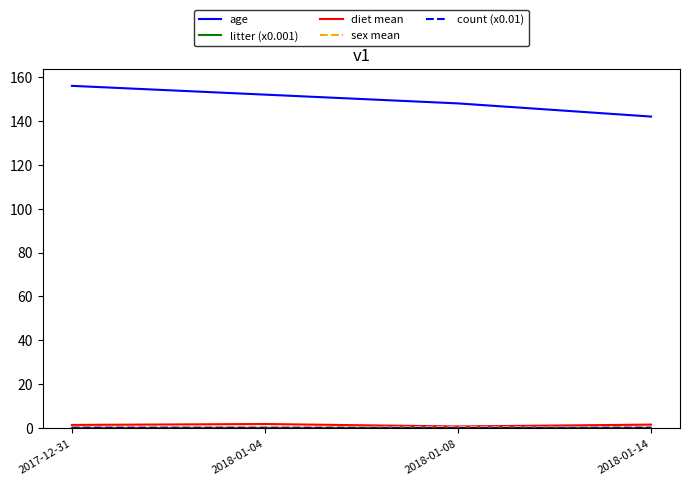

Which series has the largest range (max minus min)?

age